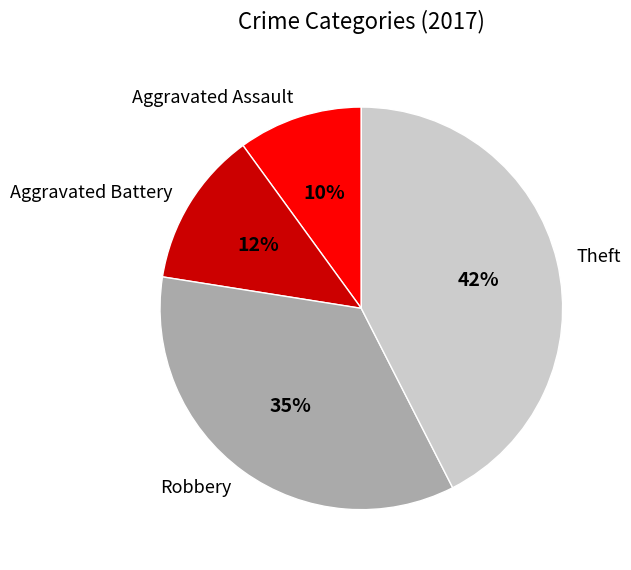

Does any single category account for the majority?

No